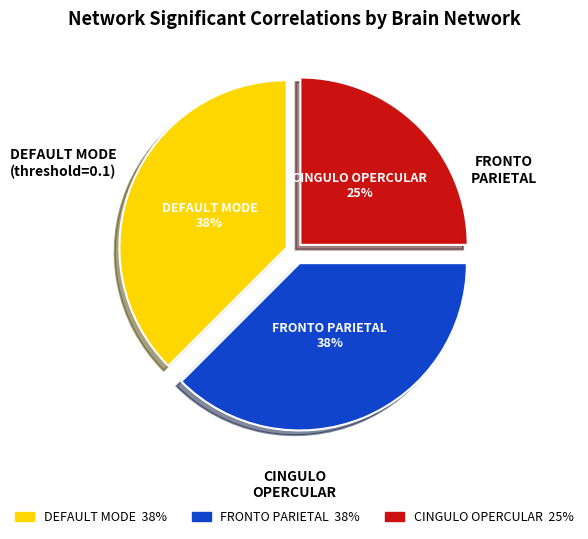

Count the number of slices in the pie.

3